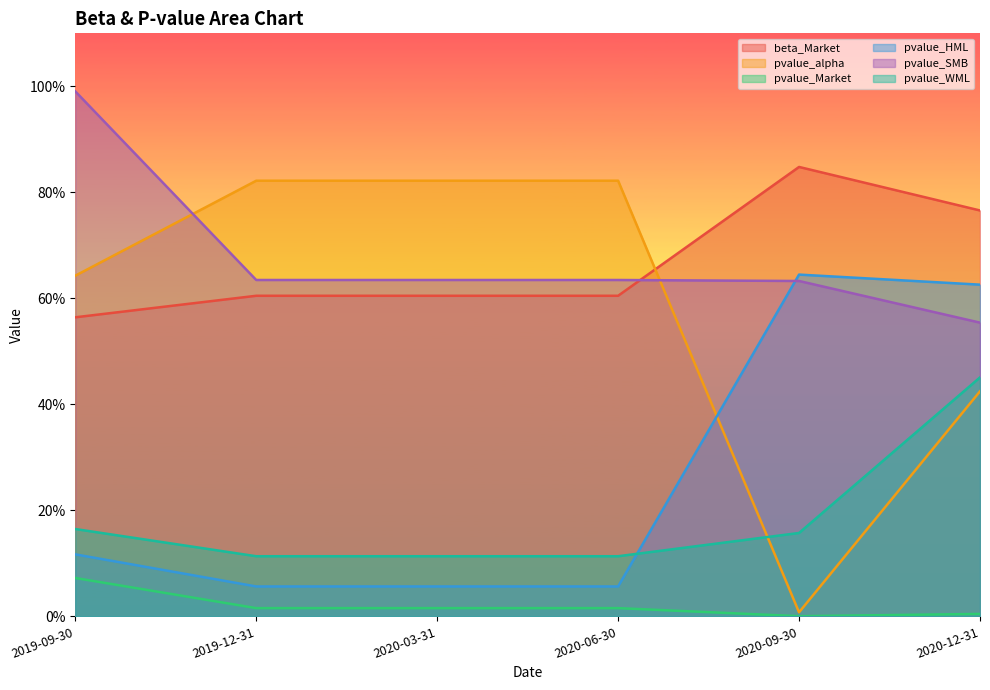

True or false: pvalue_Market and pvalue_SMB cross at least once.

False